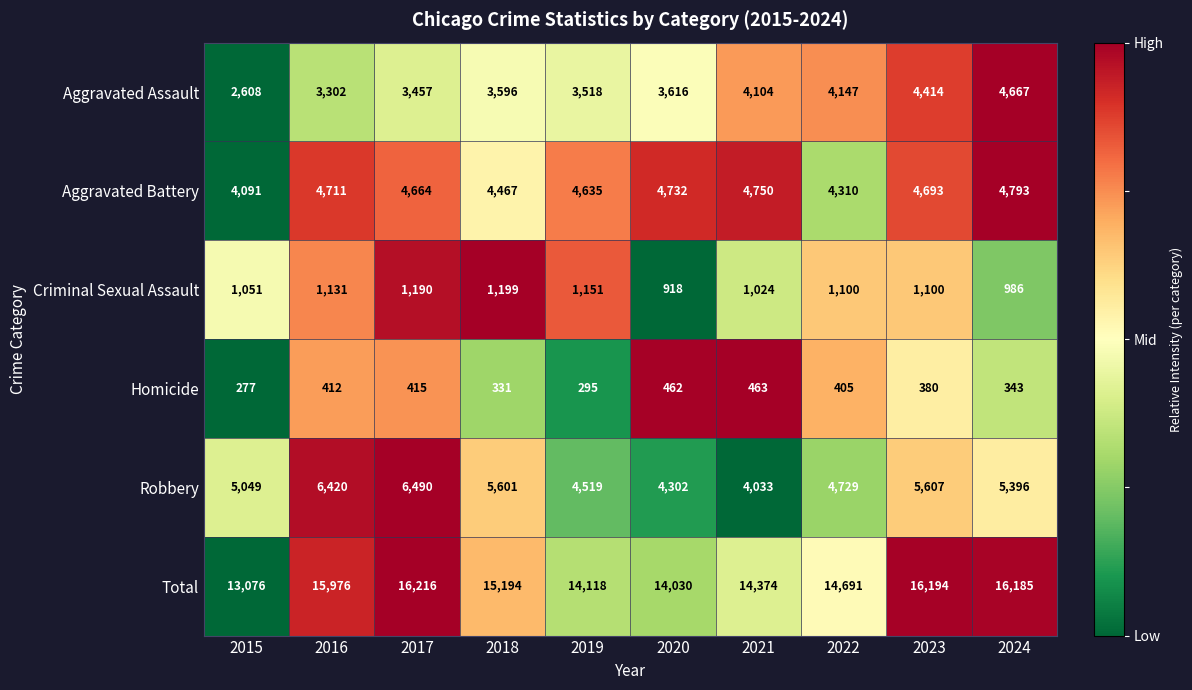

At which label does Aggravated Battery first exceed 4693?

2016